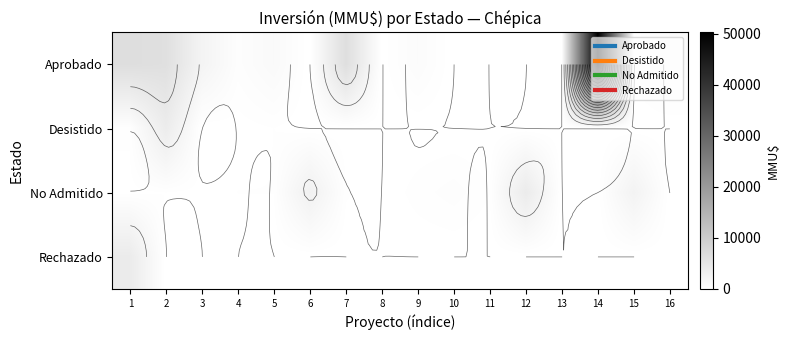

What is the difference between the second highest and second lowest values in the Desistido series?

250